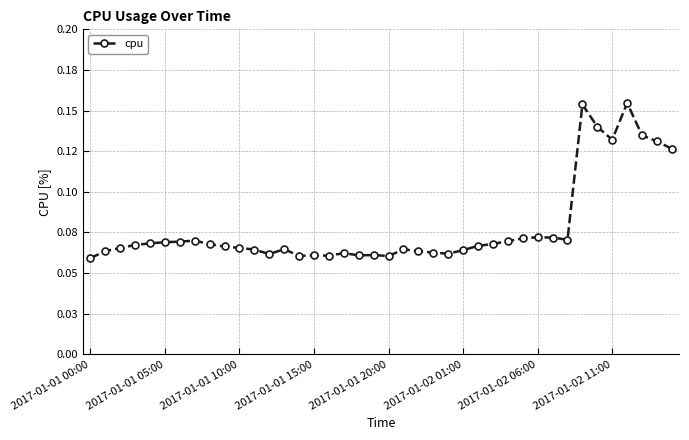

Is this an area chart (filled region under the line)?

No